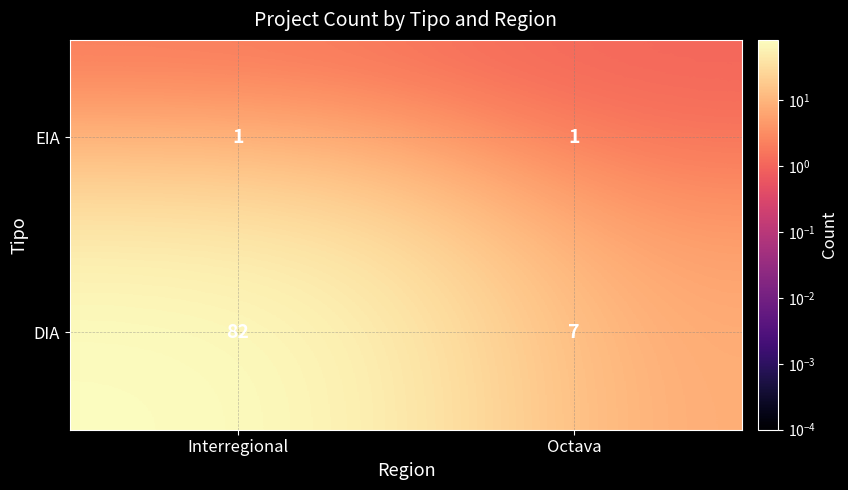

Which category has the highest value in the DIA series?

Interregional